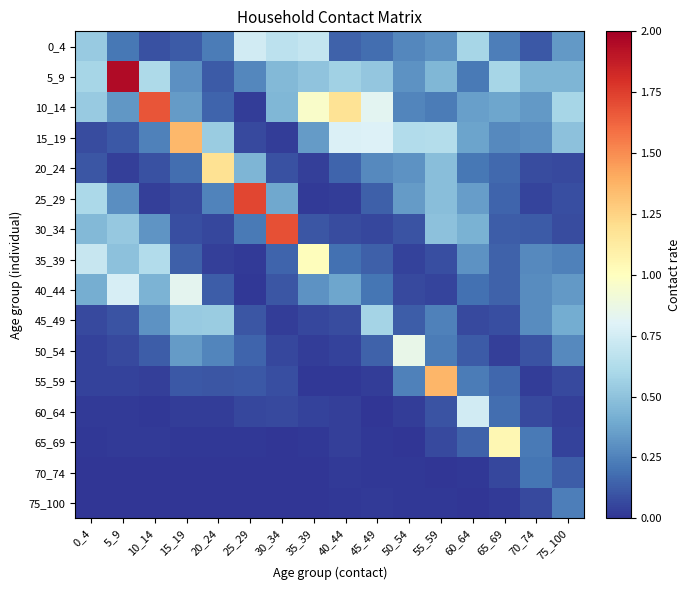

At which category is the sum across all series the highest?

55_59